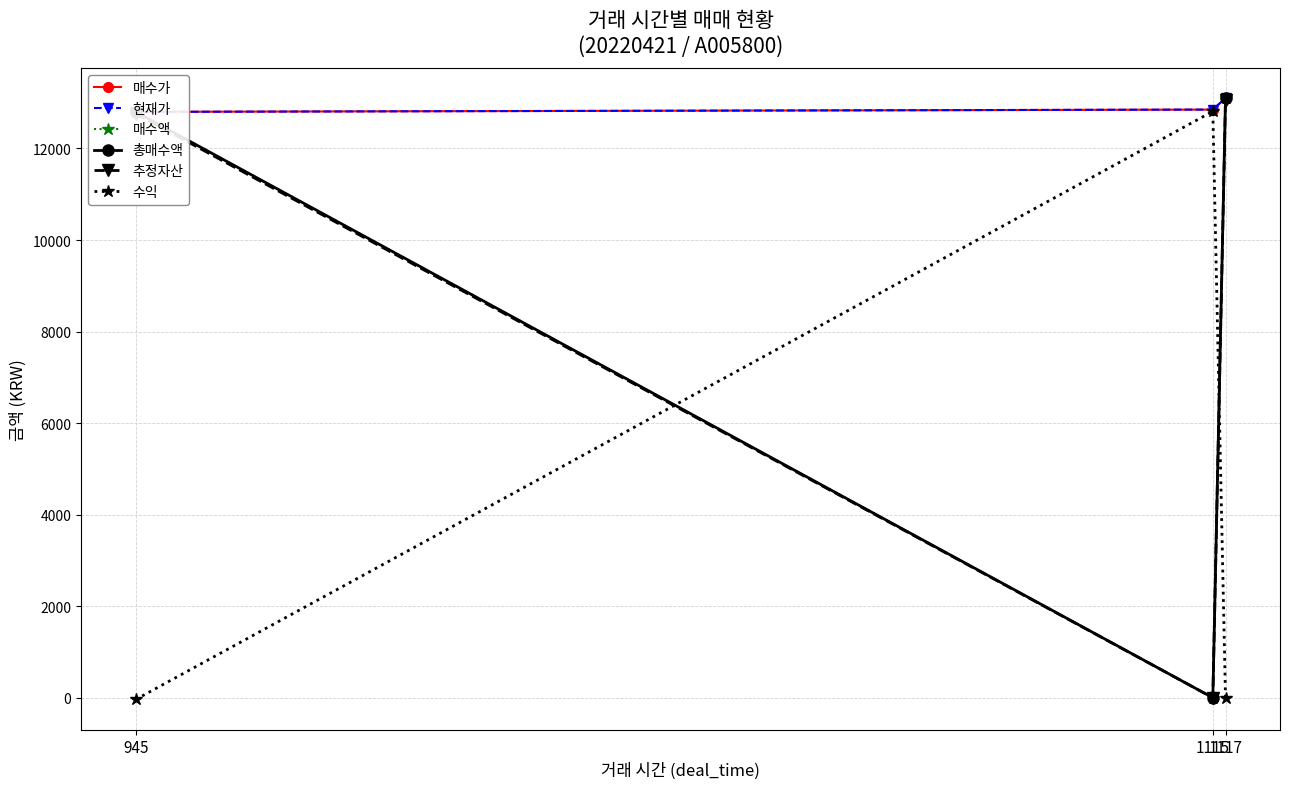

What is the value of the 추정자산 point at the 3rd from the left?

13061.0